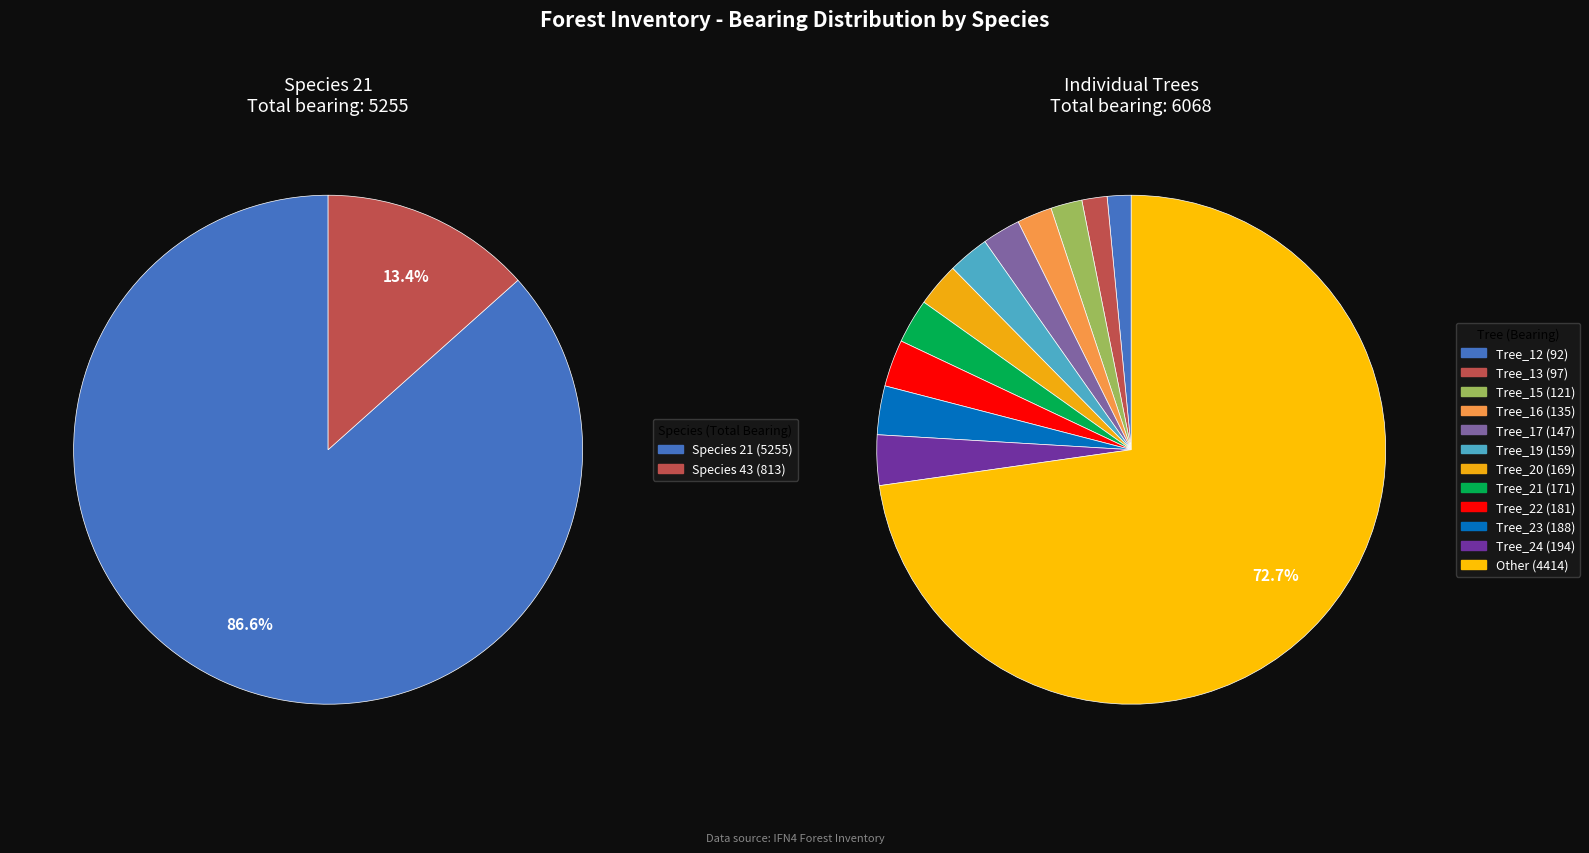

Approximately how many times larger is the value at 21 compared to 21?

1.3